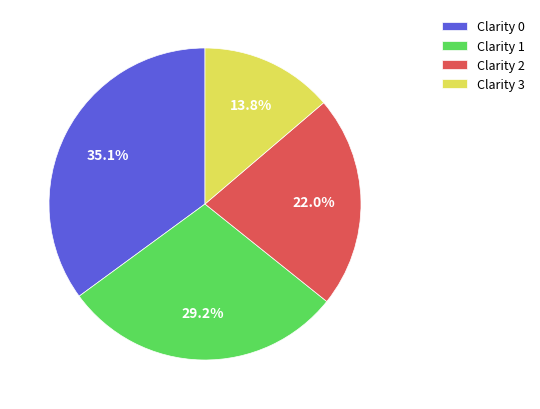

Combined, do Clarity 0 and Clarity 3 account for over 50%?

No